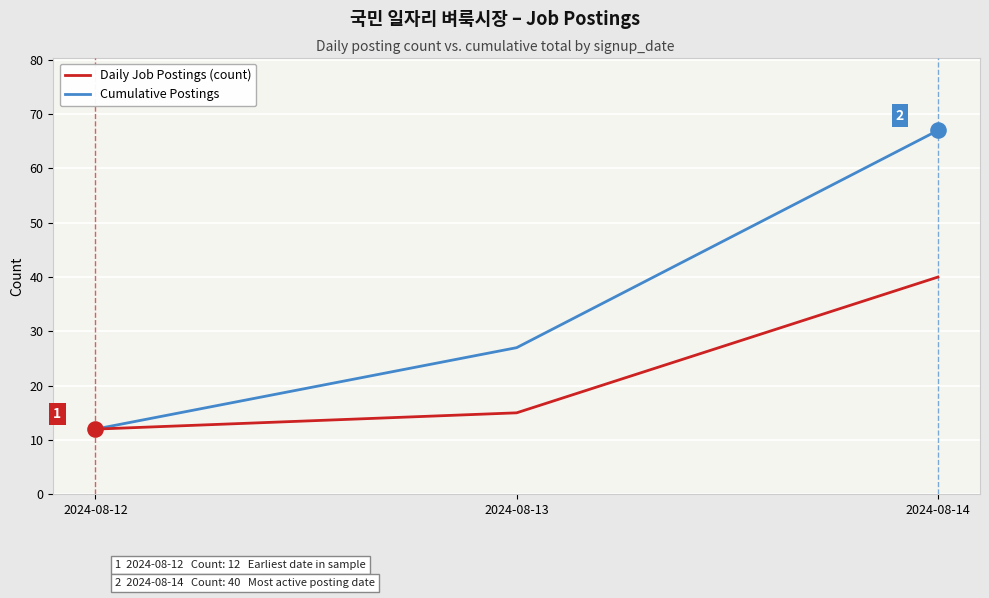

Which series changed the most between 2024-08-13 and 2024-08-14?

Cumulative Postings